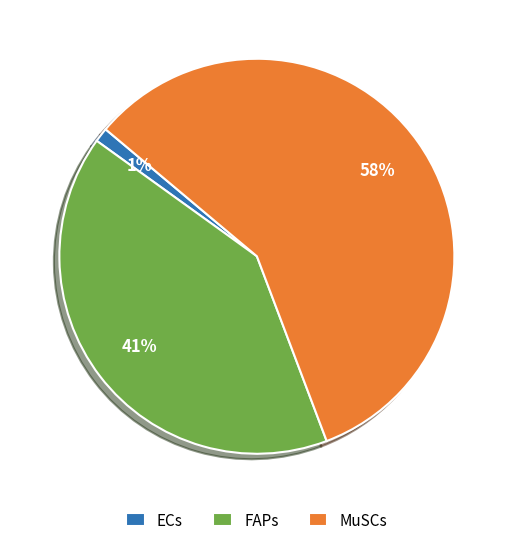

Rank the categories by value from highest to lowest.

MuSCs, FAPs, ECs